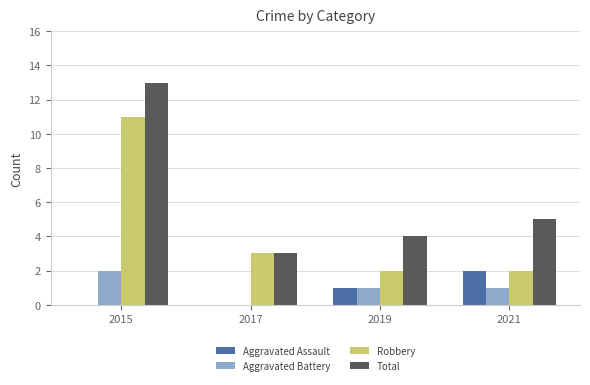

What is the sum of all Aggravated Battery values?

4